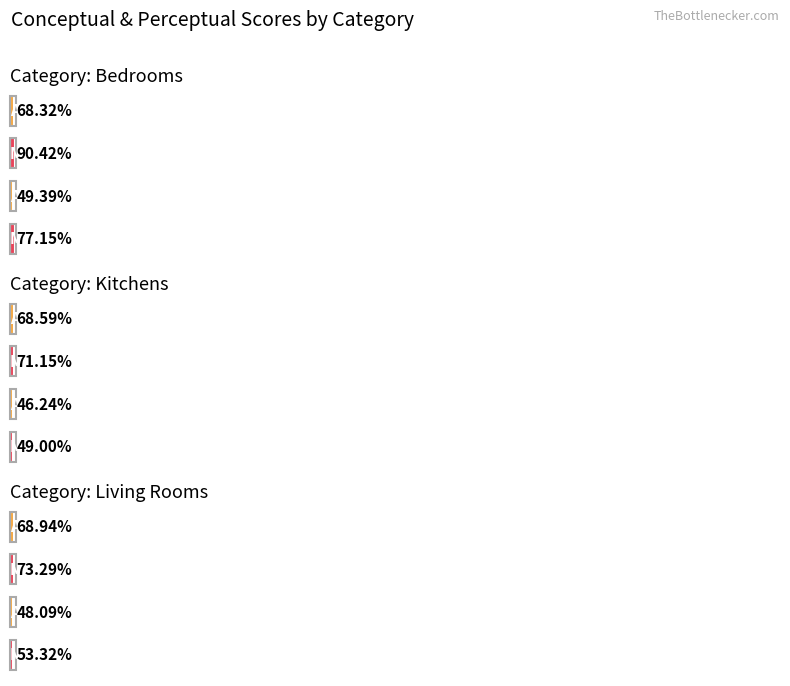

Is it true that typicality equals 80.4 at 8?

False